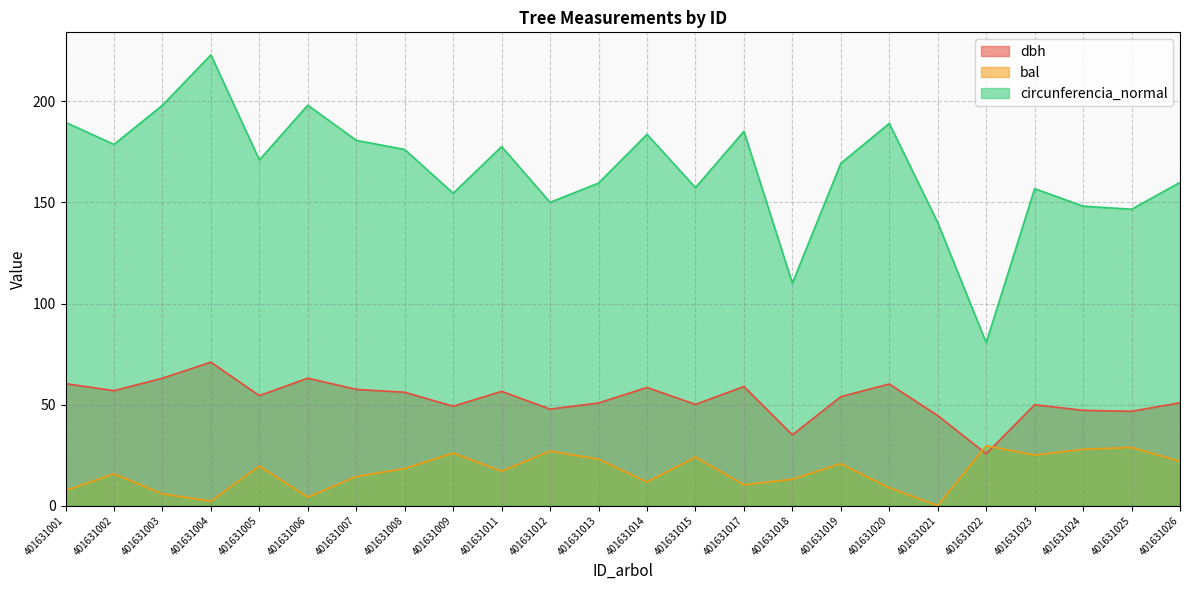

What is the maximum value shown in the chart?

223.0